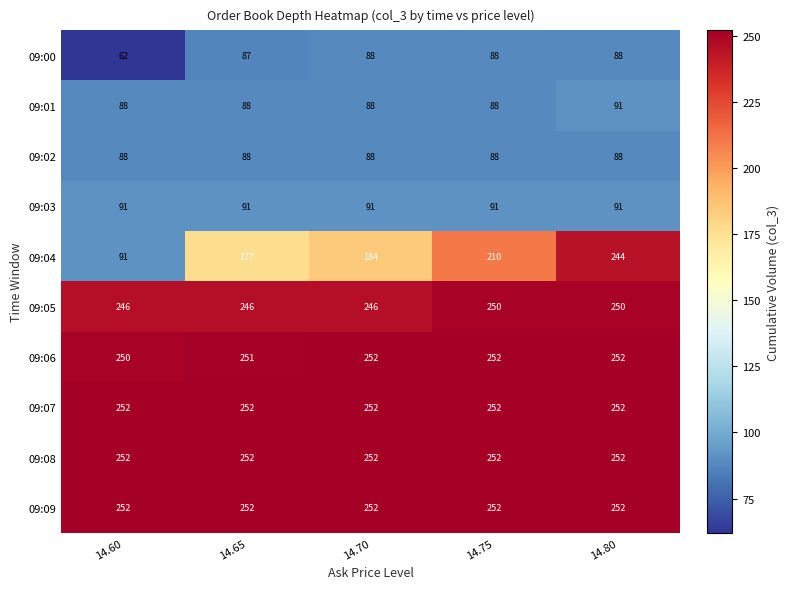

What is the sum of all 09:03 values?

455